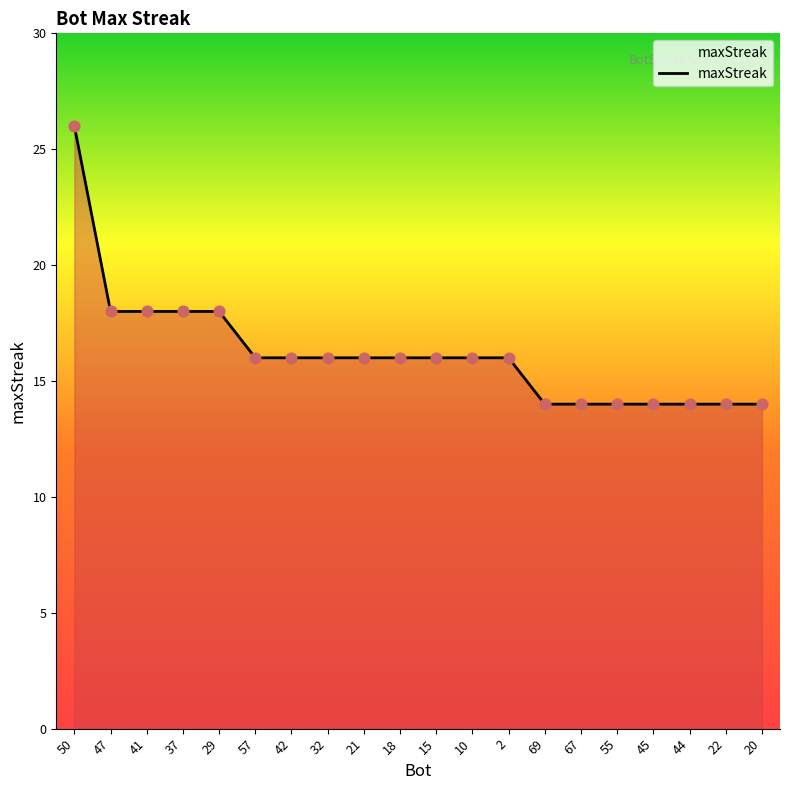

What is the change in value from 47 to 69?

-4